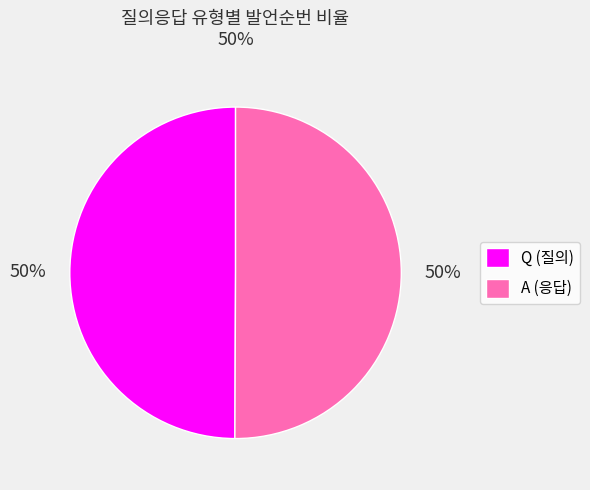

Approximately how many times larger is the value at A (응답) compared to Q (질의)?

1.0